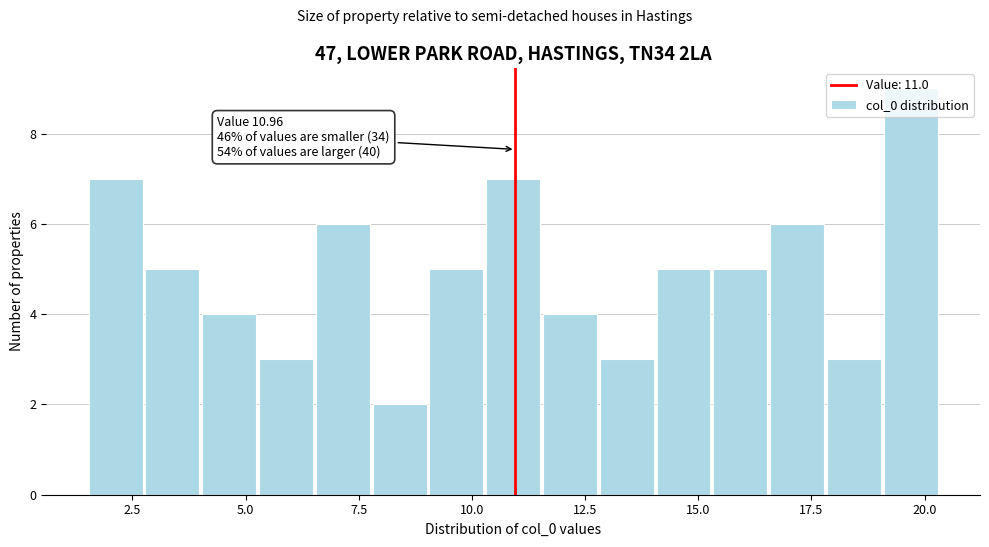

Read against the x-axis, roughly where is the centre of the tallest bar?

19.5